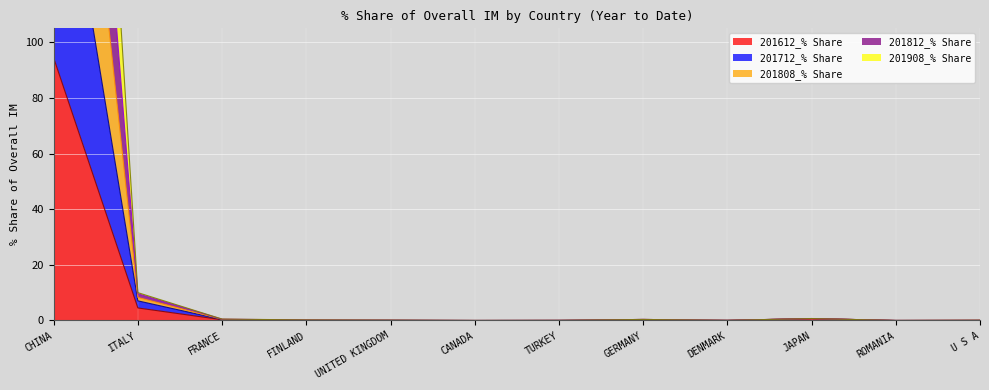

Reading left to right, extract all data points from this chart.

201612_% Share: CHINA=94.4	ITALY=4.5	FRANCE=0.3	FINLAND=0.0	UNITED KINGDOM=0.0	CANADA=0.0	TURKEY=0.0	GERMANY=0.0	DENMARK=0.0	JAPAN=0.7	ROMANIA=0.0	U S A=0.0
201712_% Share: CHINA=388.3	ITALY=9.6	FRANCE=0.5	FINLAND=0.2	UNITED KINGDOM=0.1	CANADA=0.0	TURKEY=0.0	GERMANY=0.4	DENMARK=0.0	JAPAN=0.7	ROMANIA=0.0	U S A=0.1
201808_% Share: CHINA=487.8	ITALY=10.0	FRANCE=0.5	FINLAND=0.2	UNITED KINGDOM=0.1	CANADA=0.0	TURKEY=0.0	GERMANY=0.4	DENMARK=0.0	JAPAN=0.7	ROMANIA=0.0	U S A=0.1
201812_% Share: CHINA=289.8	ITALY=8.3	FRANCE=0.4	FINLAND=0.1	UNITED KINGDOM=0.1	CANADA=0.0	TURKEY=0.0	GERMANY=0.4	DENMARK=0.0	JAPAN=0.7	ROMANIA=0.0	U S A=0.1
201908_% Share: CHINA=191.3	ITALY=7.1	FRANCE=0.3	FINLAND=0.1	UNITED KINGDOM=0.1	CANADA=0.0	TURKEY=0.0	GERMANY=0.4	DENMARK=0.0	JAPAN=0.7	ROMANIA=0.0	U S A=0.0